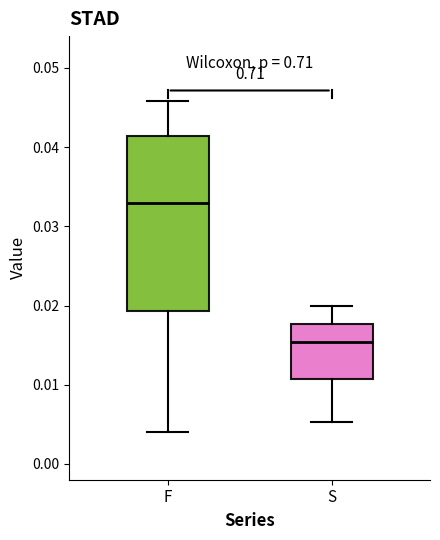

Reading left to right, read every box against the y-axis: the position of its median line, the range the box covers, and the ends of its whiskers. The values are not printed on the chart, so give them approximately, as read against the axis.

F: median 0.033, box 0.019 to 0.041, whiskers 0.004 to 0.046
S: median 0.015, box 0.011 to 0.018, whiskers 0.005 to 0.020